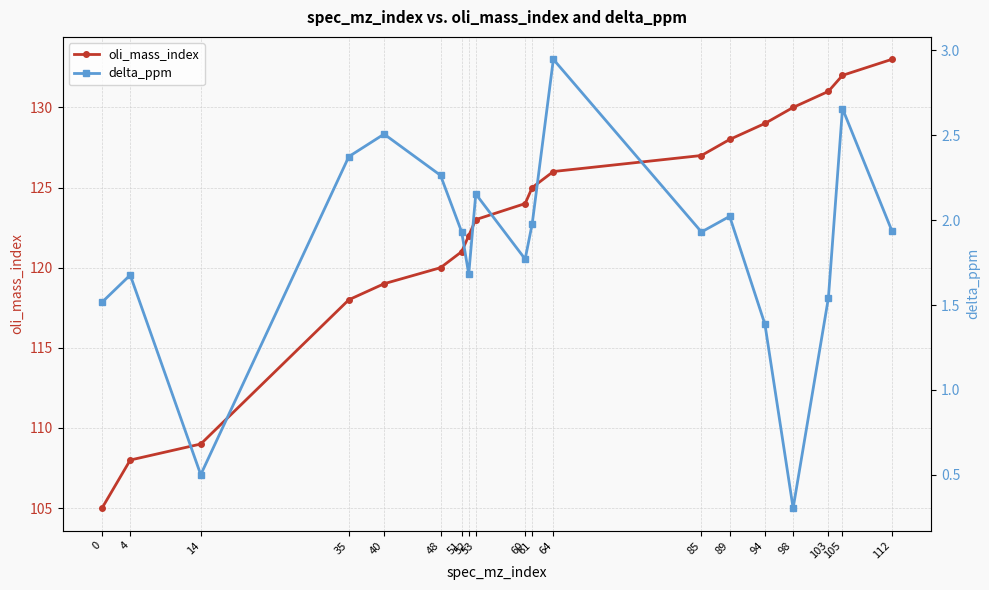

What is the value of the oli_mass_index point at the 15th from the left?

129